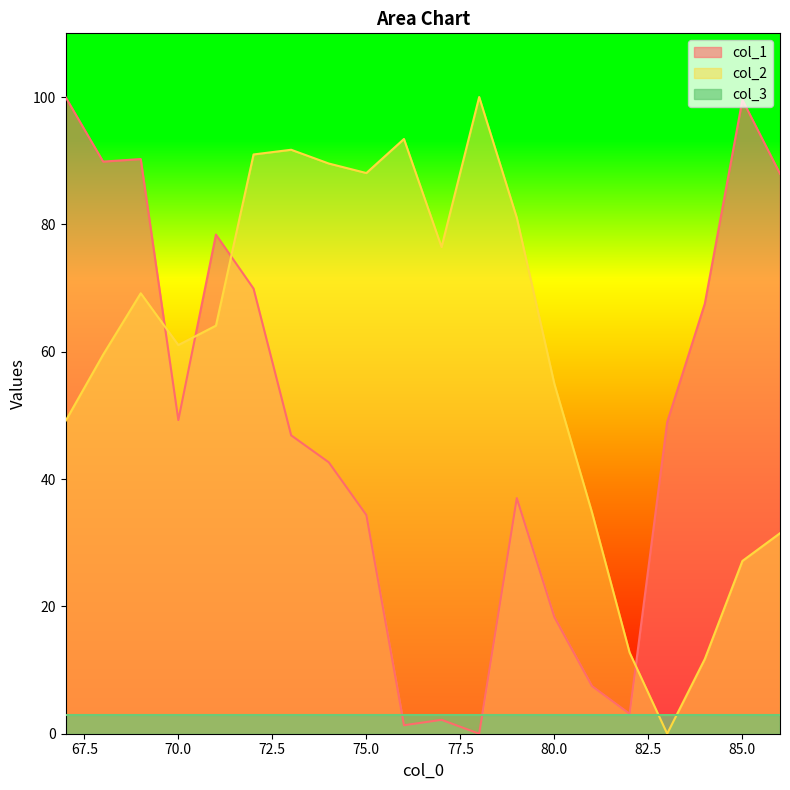

True or false: col_1 has more than 2 interior local peaks.

True